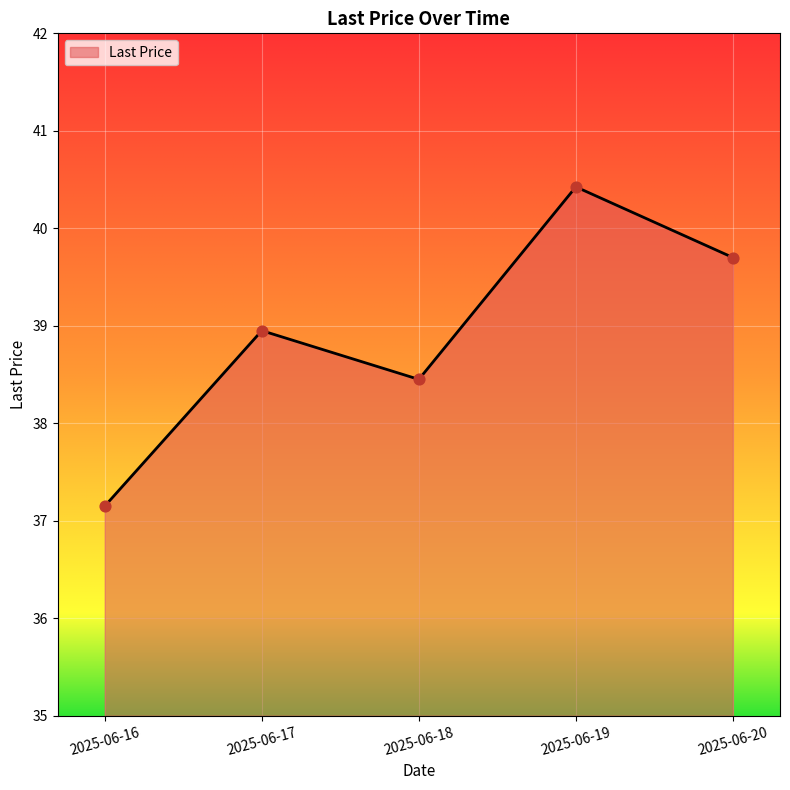

What is the ratio of the value at 2025-06-20 to the value at 2025-06-18?

1.0